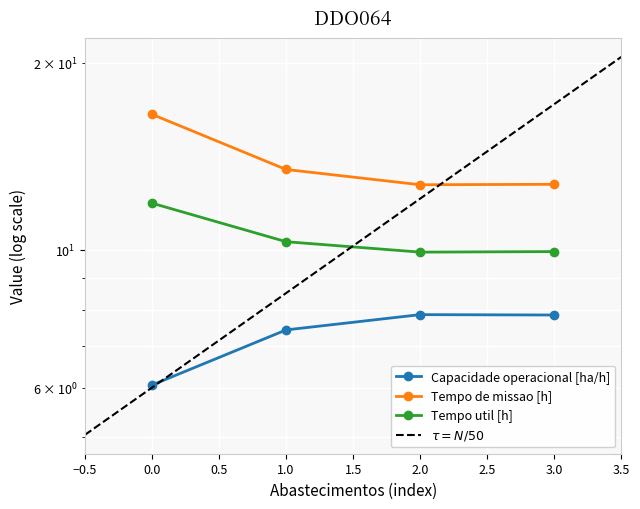

What is the average value of the Tempo de missao [h] series?

13.9